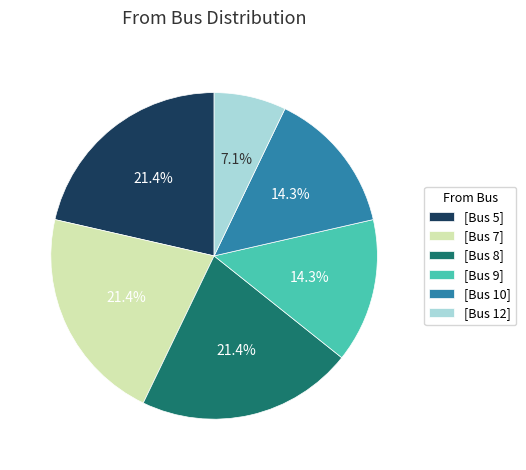

Do [Bus 10] and [Bus 8] together represent more than half of the pie?

No